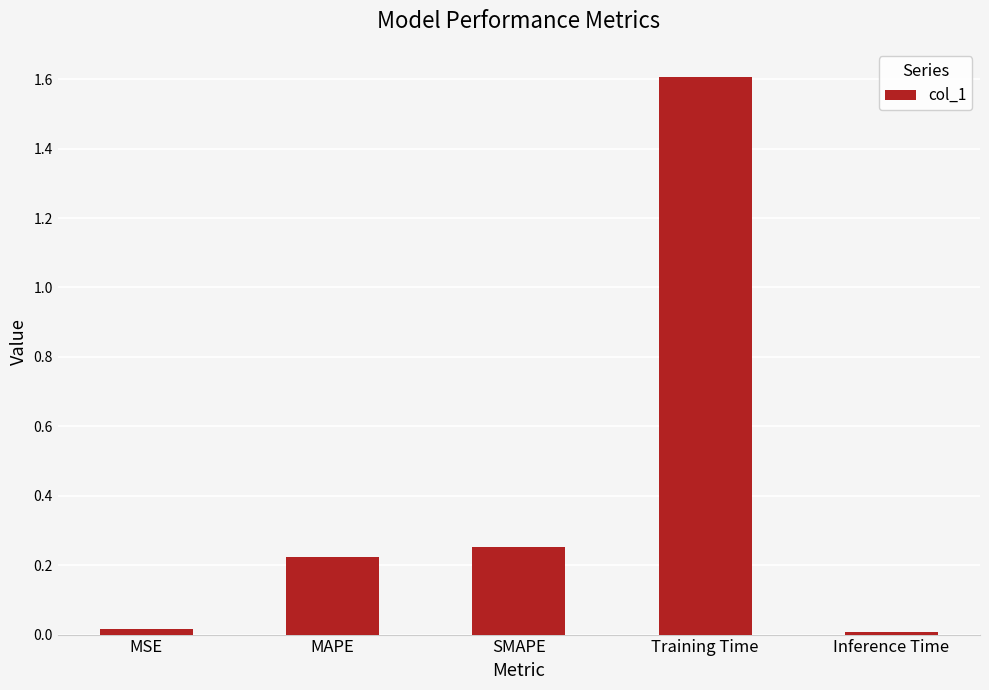

How many distinct data groups are displayed?

1